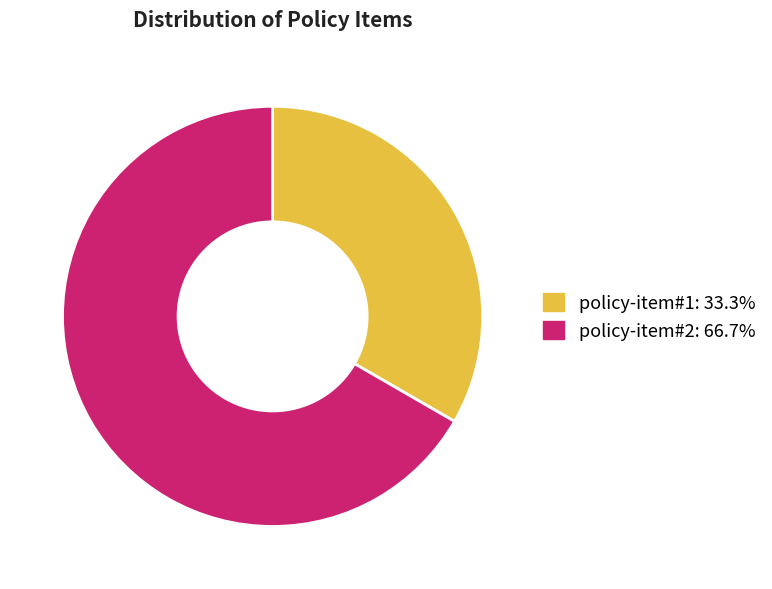

Which category has the biggest portion of the pie?

policy-item#2